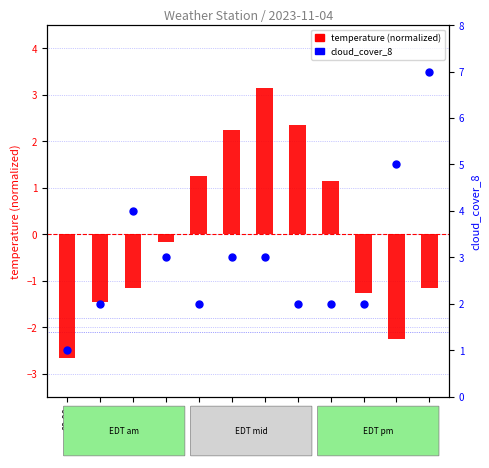

Which series has the largest Y range (max minus min)?

cloud_cover_8